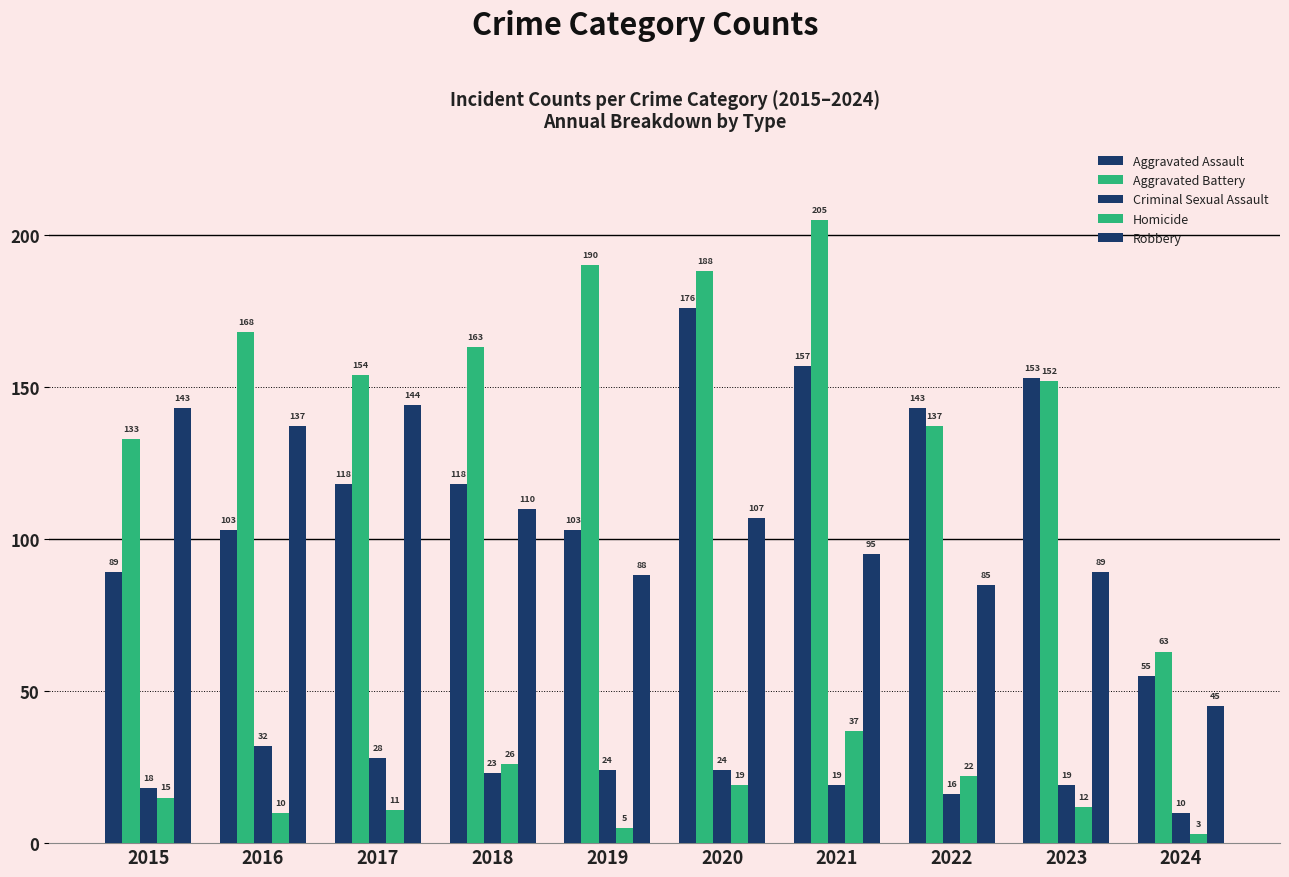

Reading left to right, transcribe all the data shown in this chart.

Aggravated Assault: 2015=89	2016=103	2017=118	2018=118	2019=103	2020=176	2021=157	2022=143	2023=153	2024=55
Aggravated Battery: 2015=133	2016=168	2017=154	2018=163	2019=190	2020=188	2021=205	2022=137	2023=152	2024=63
Criminal Sexual Assault: 2015=18	2016=32	2017=28	2018=23	2019=24	2020=24	2021=19	2022=16	2023=19	2024=10
Homicide: 2015=15	2016=10	2017=11	2018=26	2019=5	2020=19	2021=37	2022=22	2023=12	2024=3
Robbery: 2015=143	2016=137	2017=144	2018=110	2019=88	2020=107	2021=95	2022=85	2023=89	2024=45